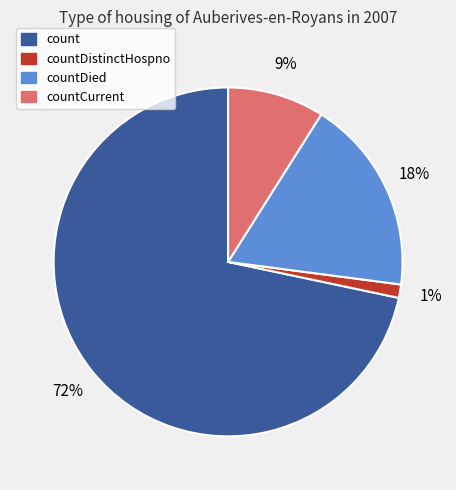

How many slices are in this pie chart?

4